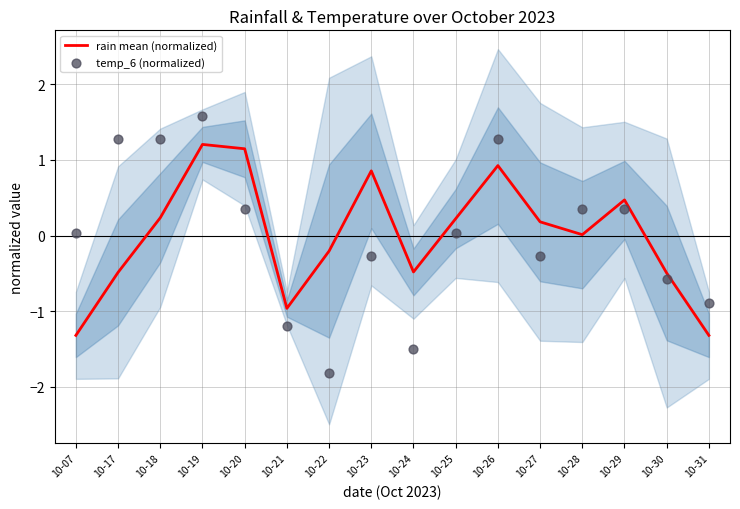

Which series reaches the maximum Y coordinate?

temp_6 (normalized)